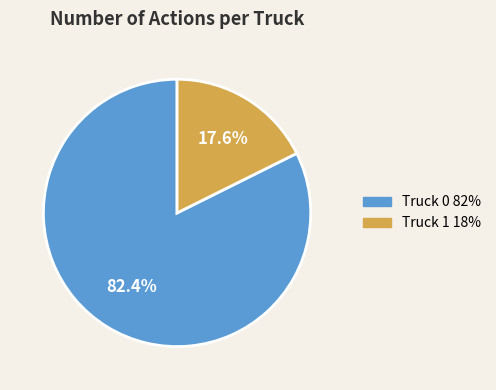

Which category has the biggest portion of the pie?

Truck 0